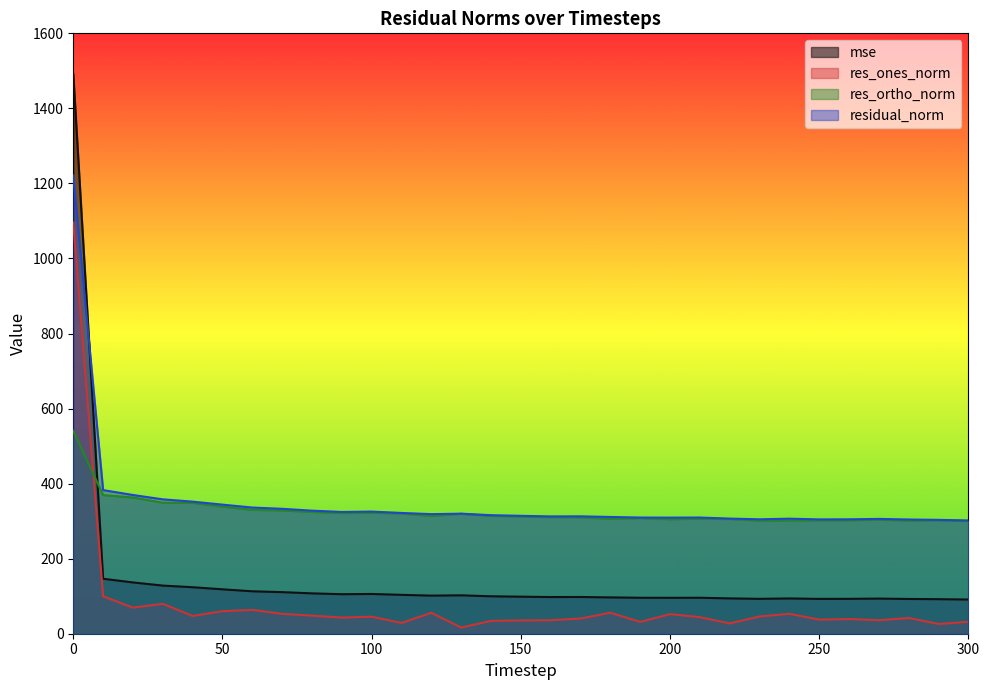

True or false: mse and res_ones_norm cross at least once.

False